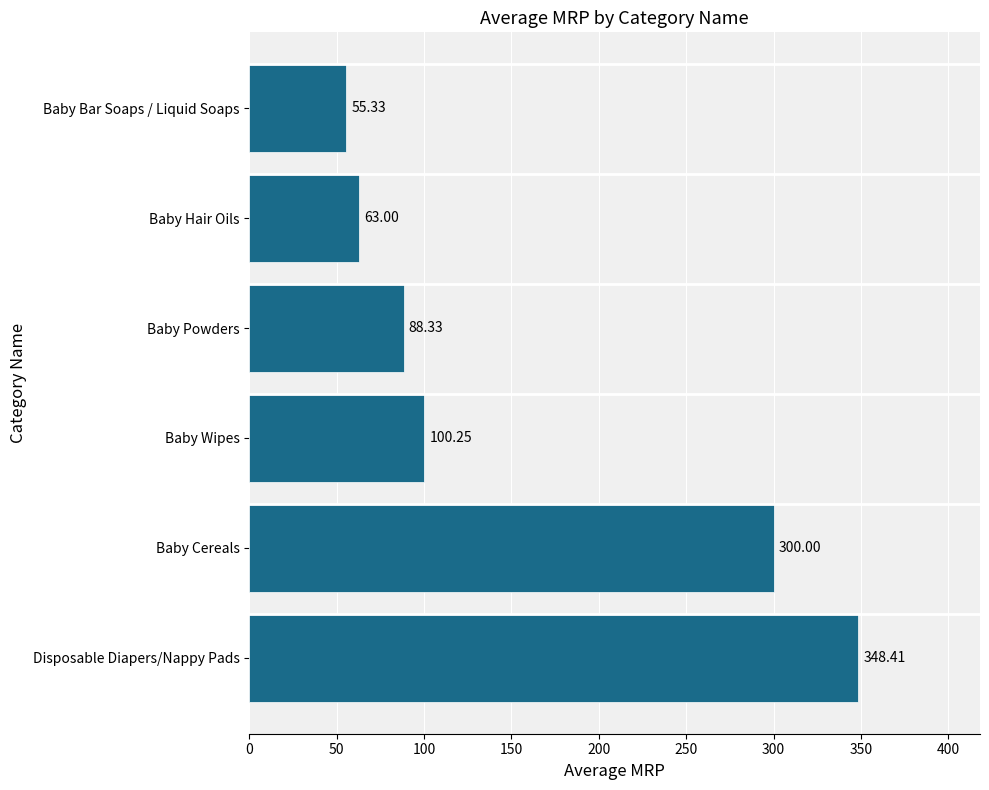

What is the difference between the values at Baby Bar Soaps / Liquid Soaps and Disposable Diapers/Nappy Pads?

293.1